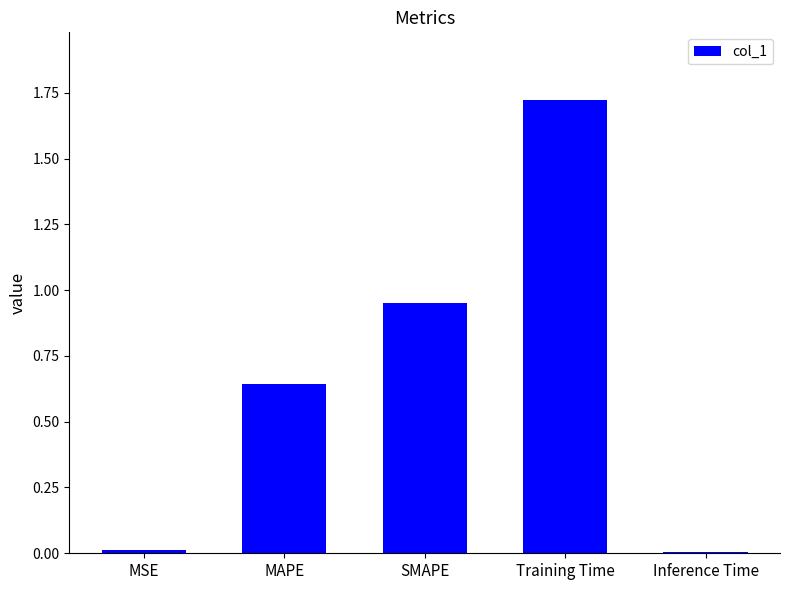

What is the change in value from Training Time to Inference Time?

-1.7